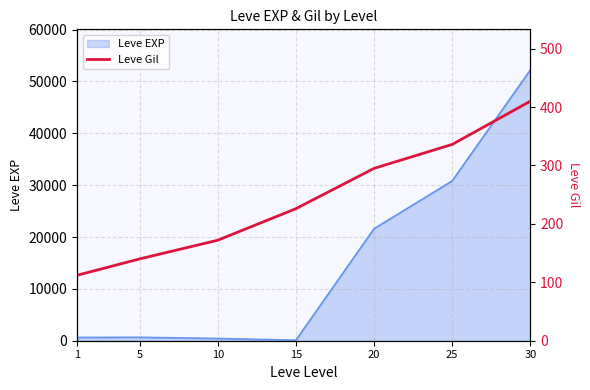

The value at 30 is 410. True or false?

True